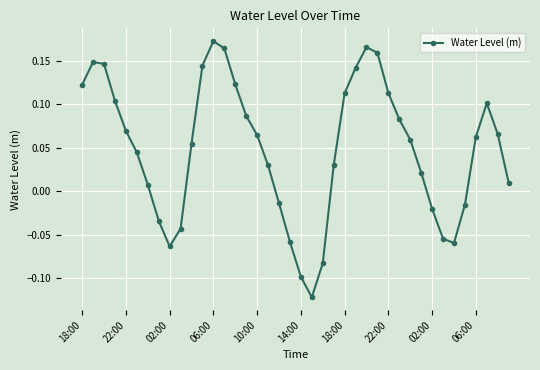

How many data points are less than 0?

12